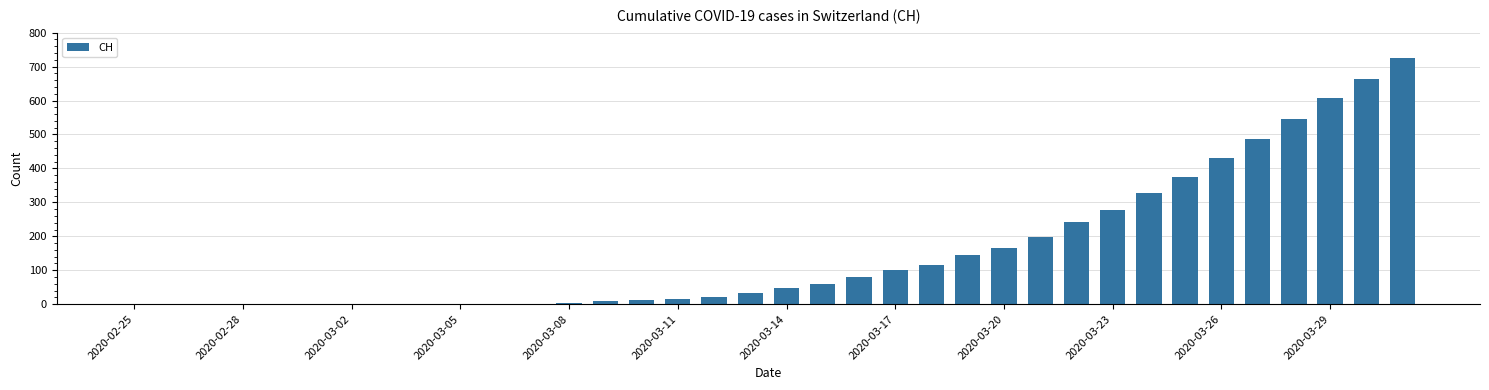

What is the greatest value displayed?

726